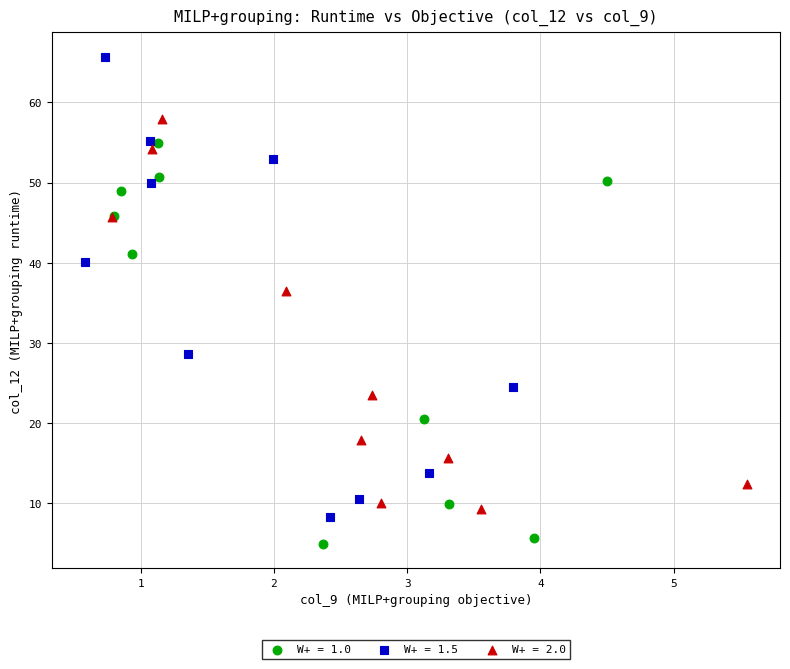

What are all the series names shown in the legend?

W+ = 1.0, W+ = 1.5, W+ = 2.0